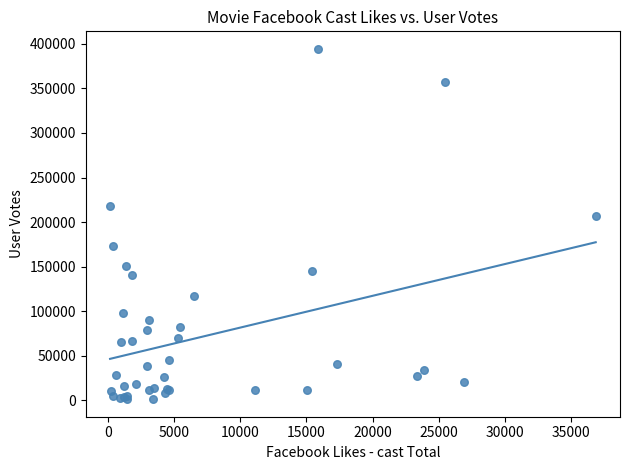

What Y value in the scatter plot is closest to 197857?

207287